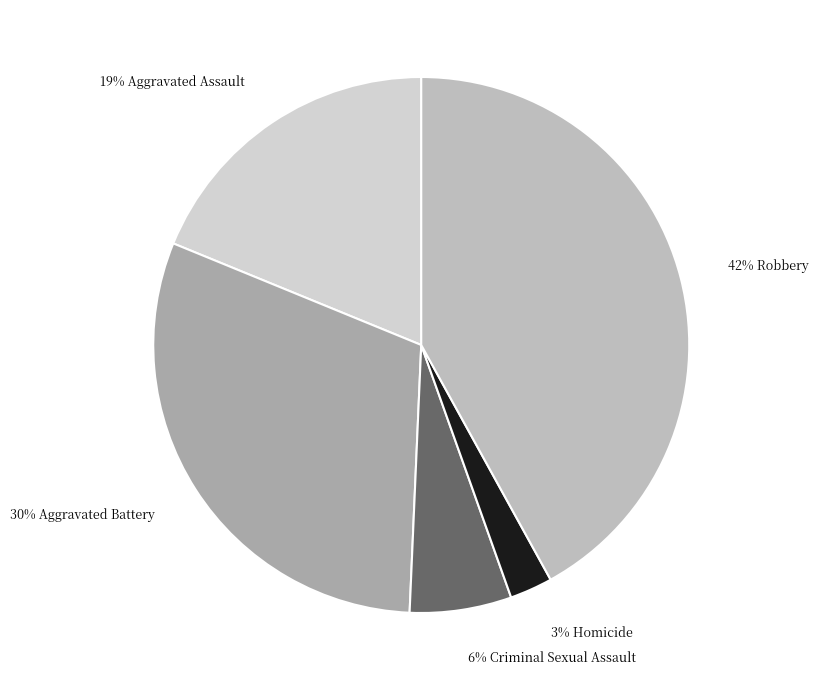

Does any single category account for the majority?

No